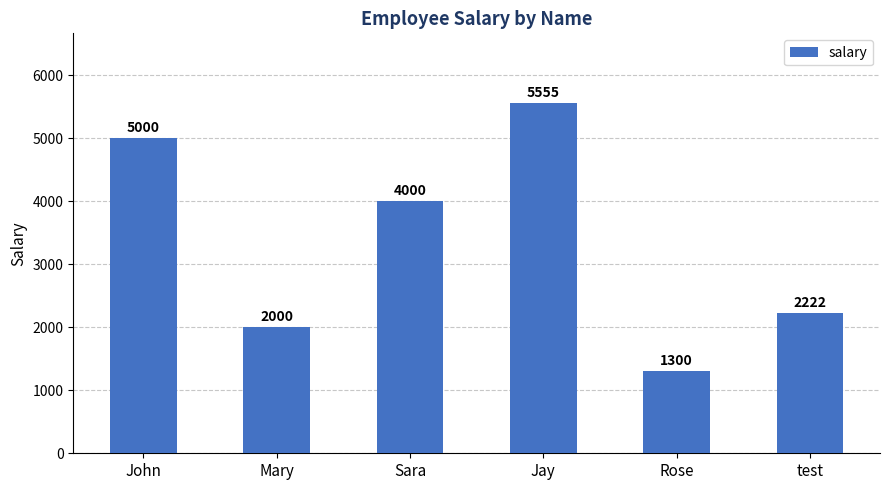

Does the chart contain stacked bars?

No